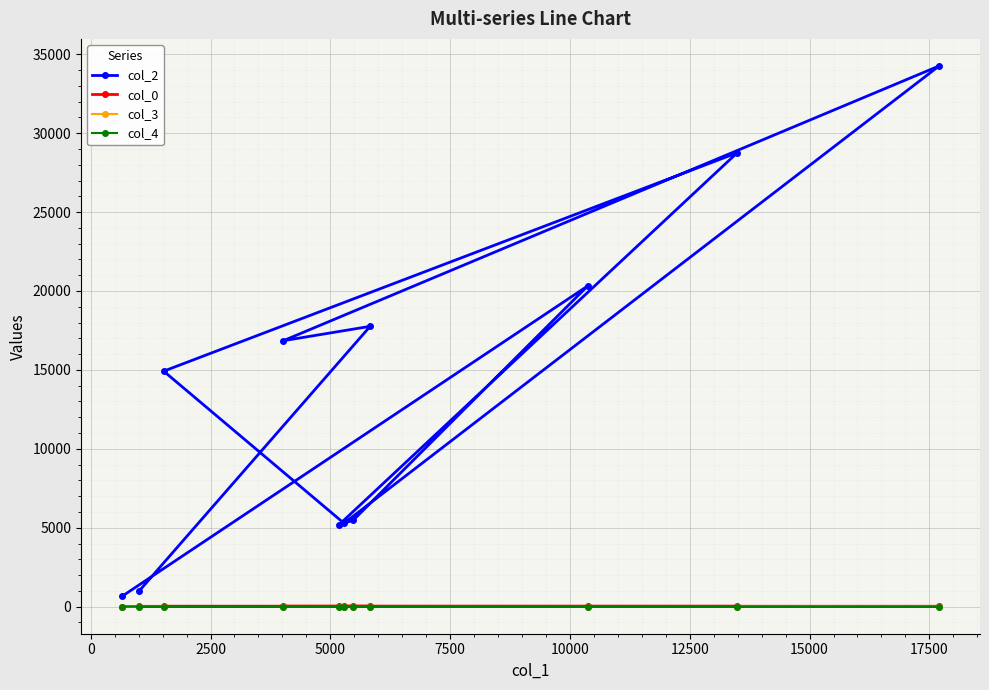

Which series has the largest range (max minus min)?

col_2